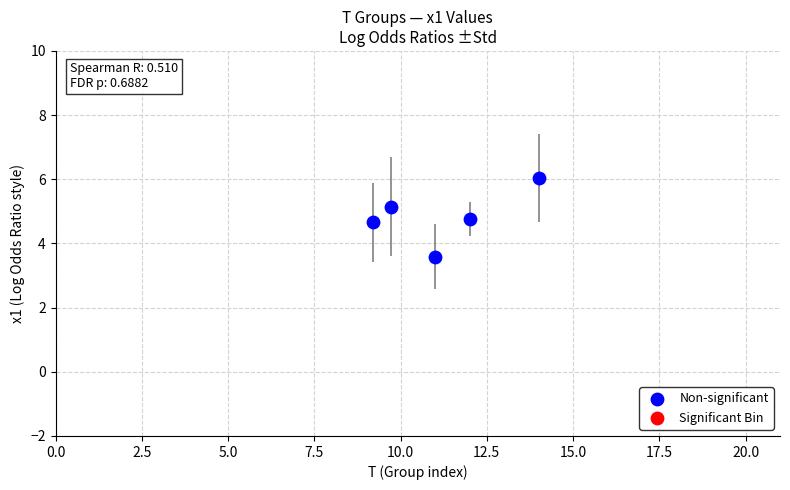

What is the average X value?

11.2